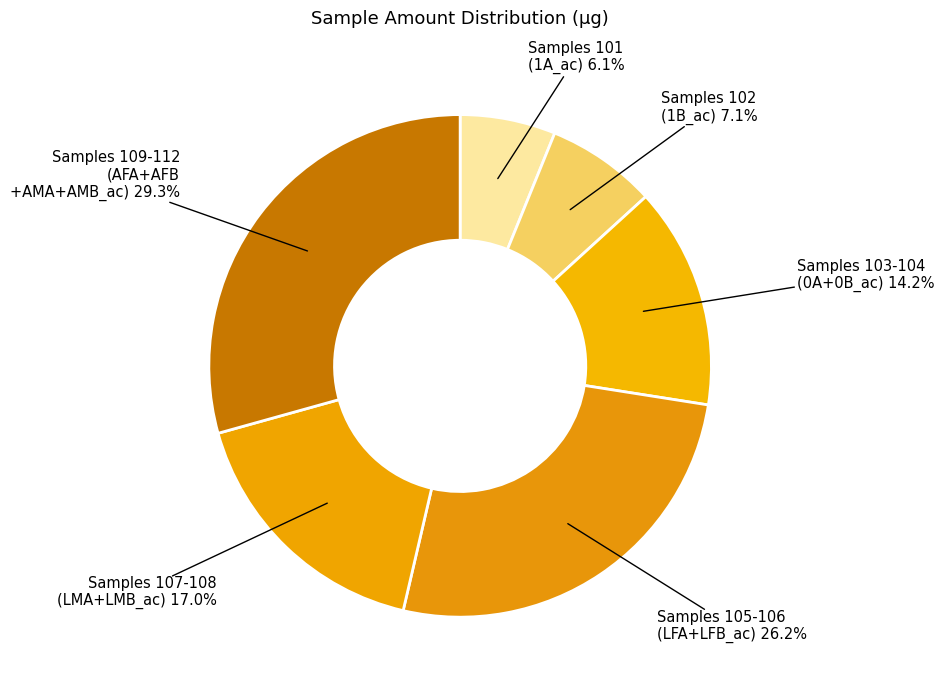

Rank the categories by value from lowest to highest.

Samples 101 (1A_ac) 6.1%, Samples 102 (1B_ac) 7.1%, Samples 103-104 (0A+0B_ac) 14.2%, Samples 107-108 (LMA+LMB_ac) 17.0%, Samples 105-106 (LFA+LFB_ac) 26.2%, Samples 109-112 (AFA+AFB +AMA+AMB_ac) 29.3%